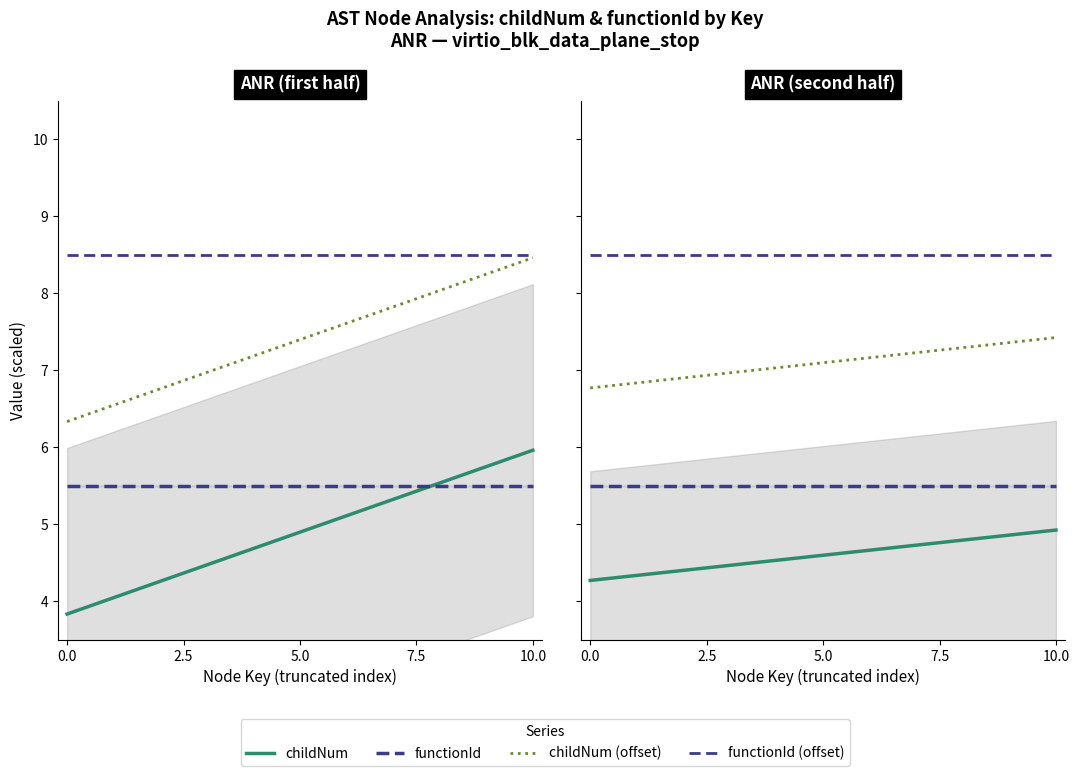

What is the label of the 3rd point from the left?

5.0